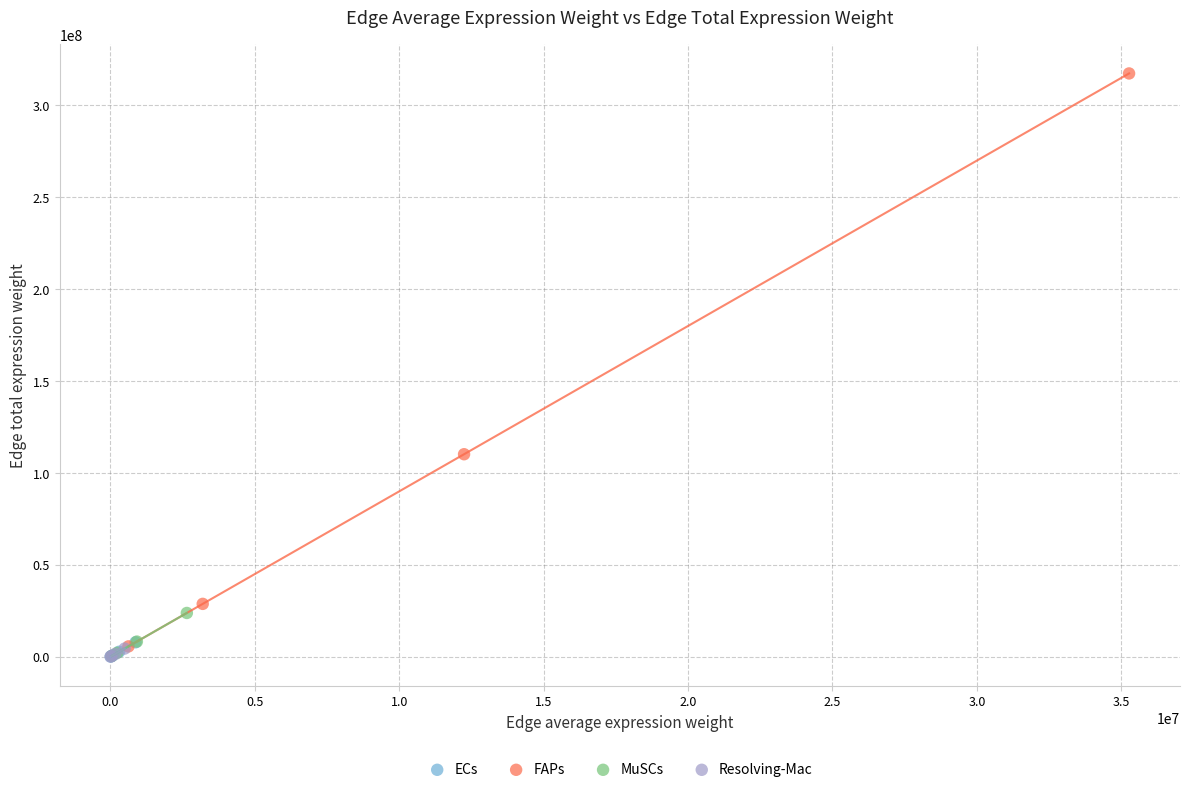

Which series has the largest Y range (max minus min)?

FAPs